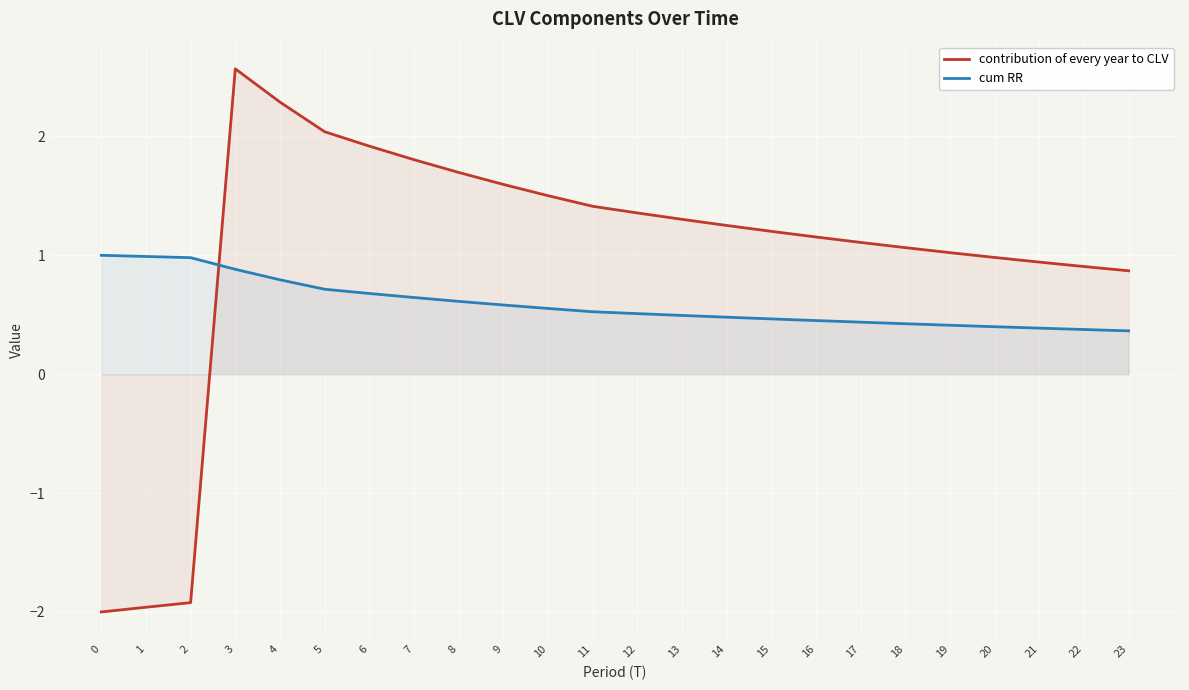

What is the minimum value shown in the chart?

-2.0